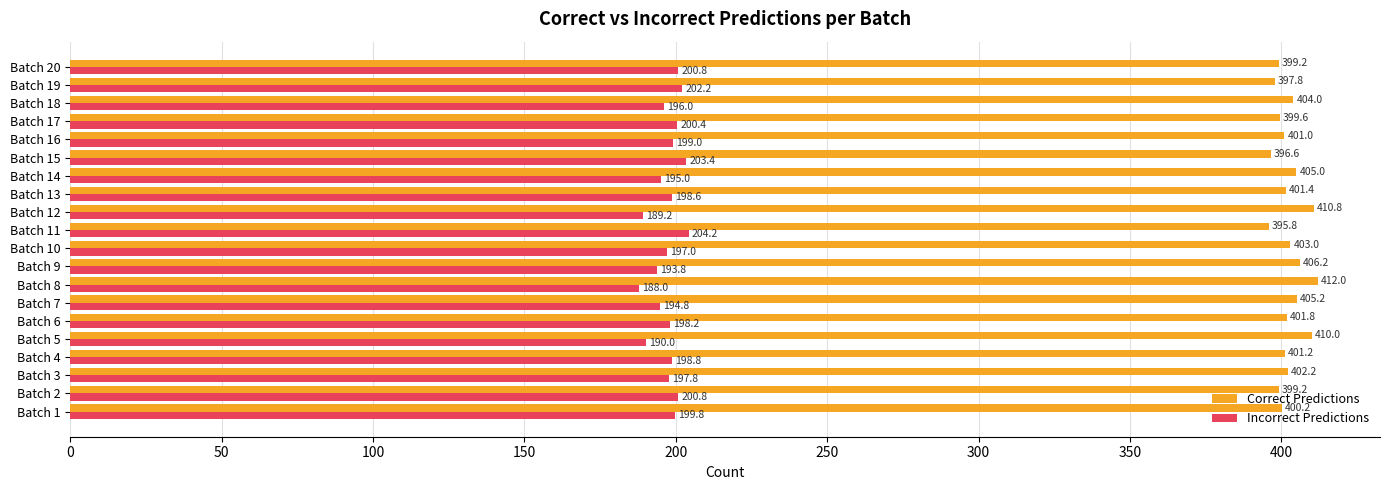

The Correct Predictions series shows 399.2 at Batch 20. True or false?

True